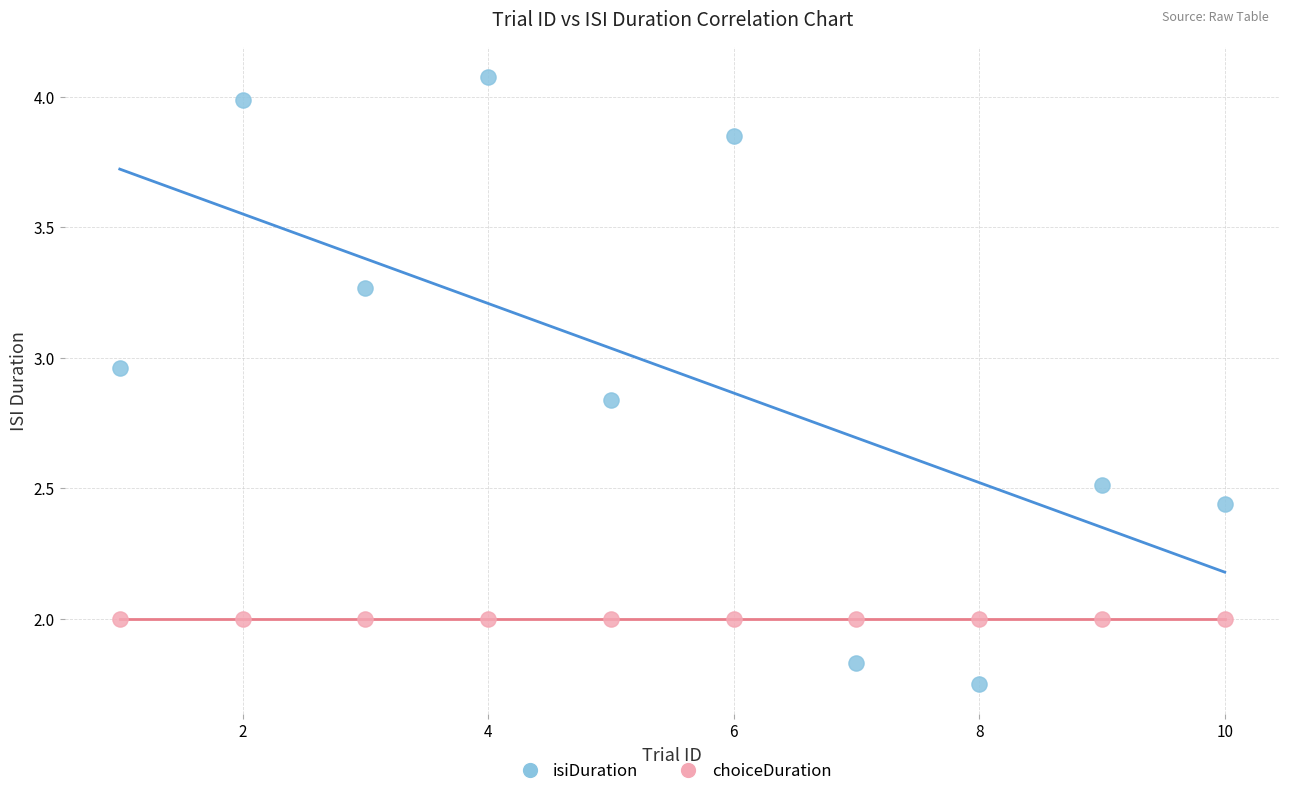

What are all the series names shown in the legend?

isiDuration, choiceDuration